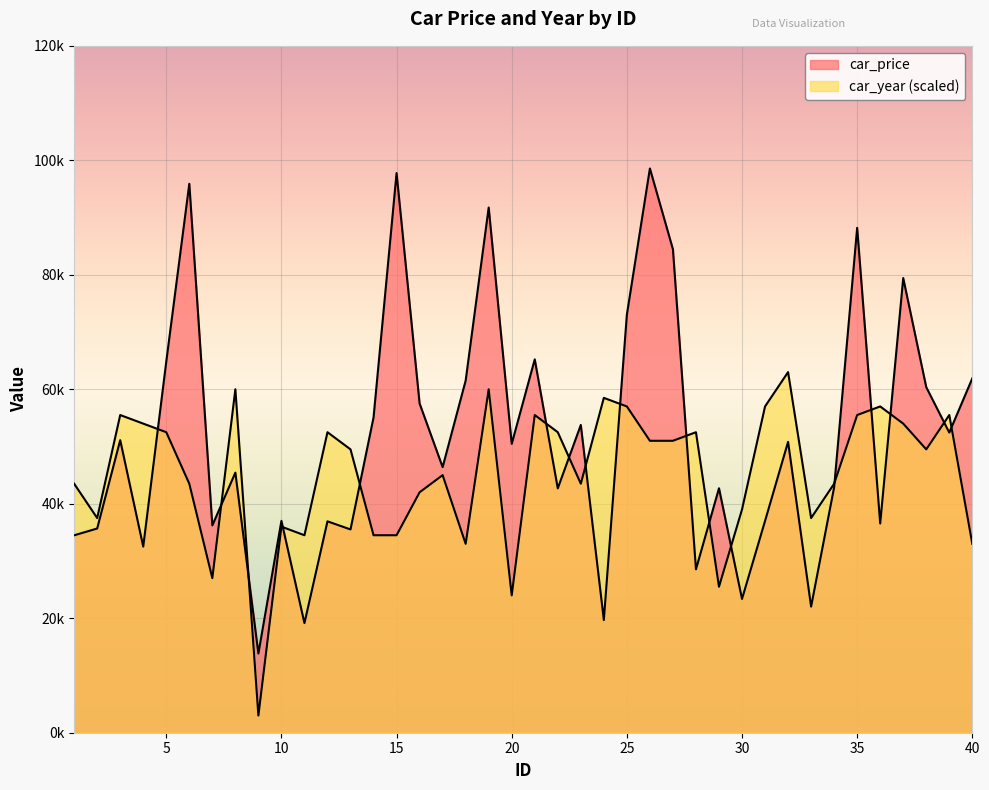

How many categories are shown in the chart?

40